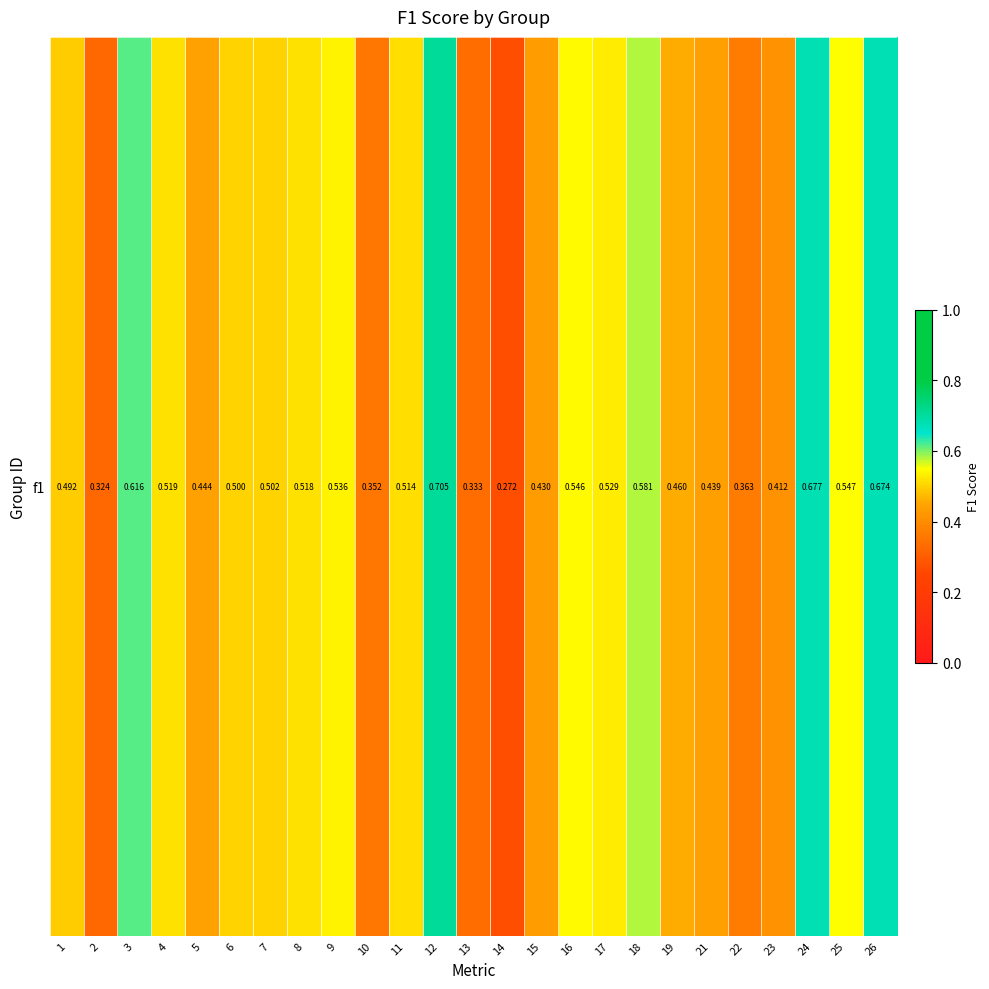

Which category has the lowest value across all series?

14